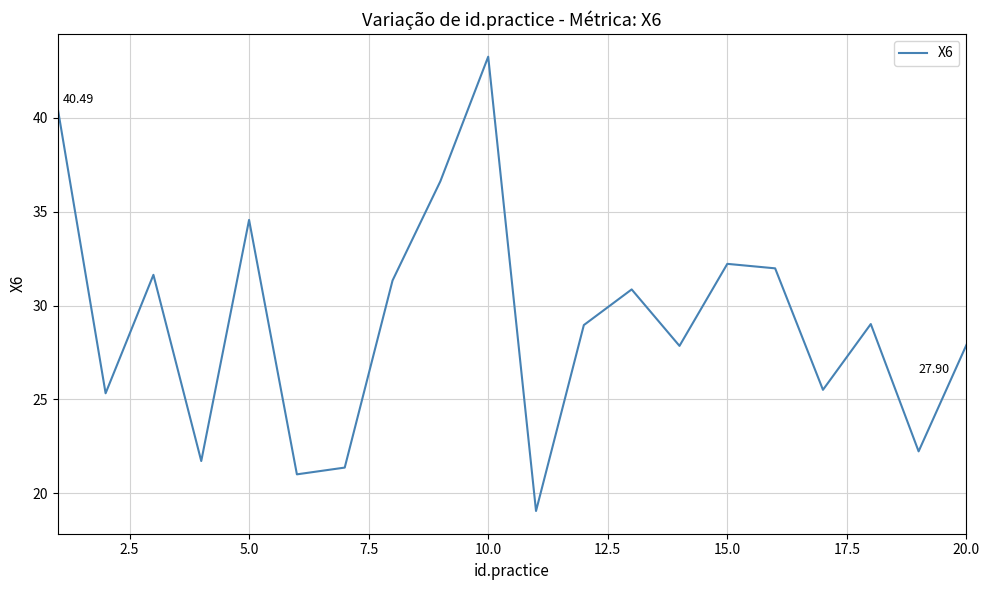

What is the difference between the maximum and minimum values?

24.2